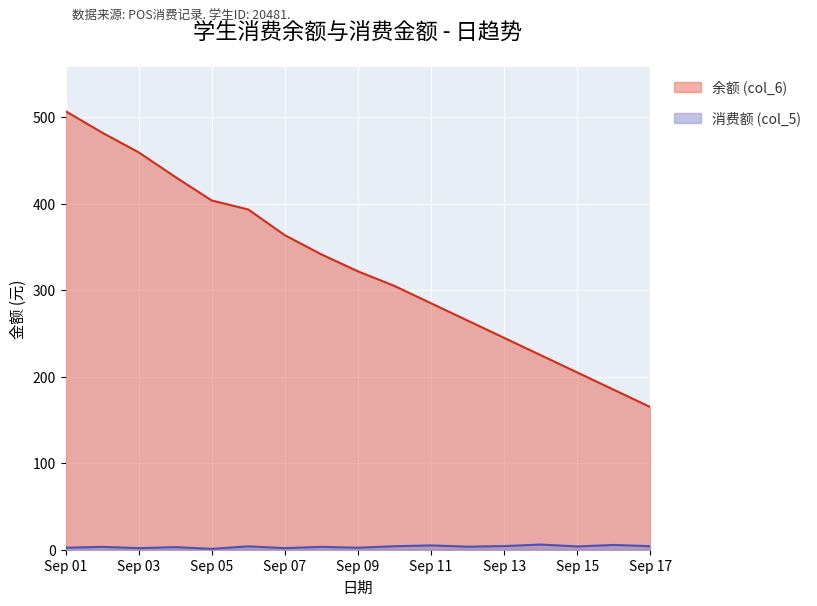

How many lines are shown in the chart?

2